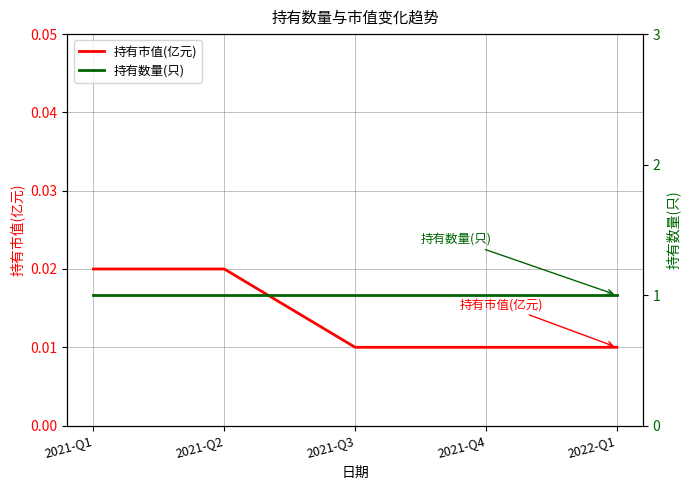

Which label corresponds to the smallest value in the chart?

2021-Q3